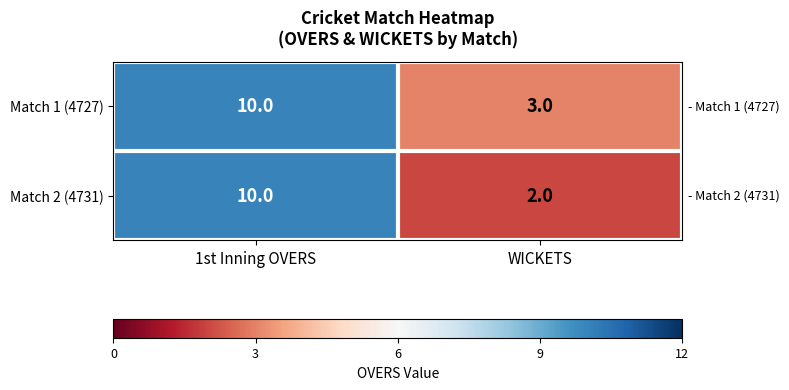

Which category has the lowest value across all series?

WICKETS